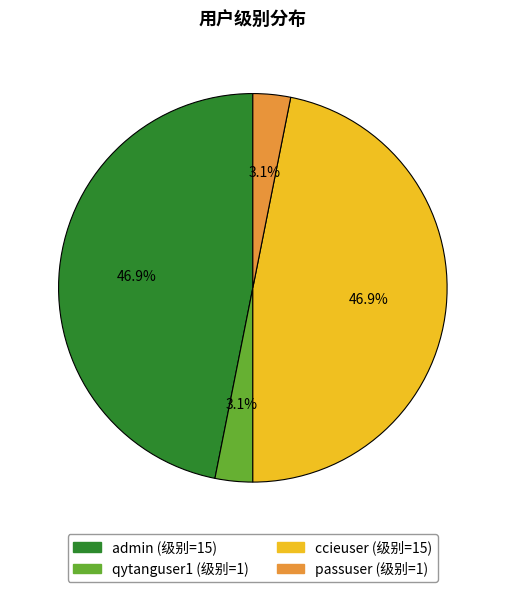

To the nearest percent, what percentage of the pie is admin?

47%